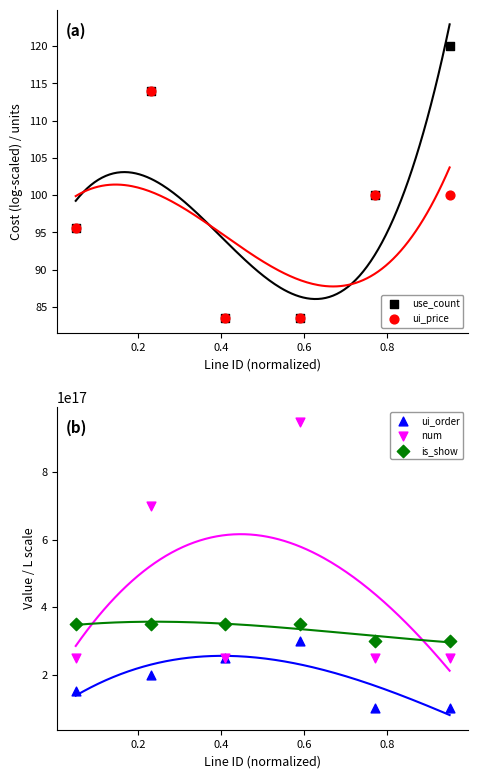

Which series has the largest Y range (max minus min)?

num